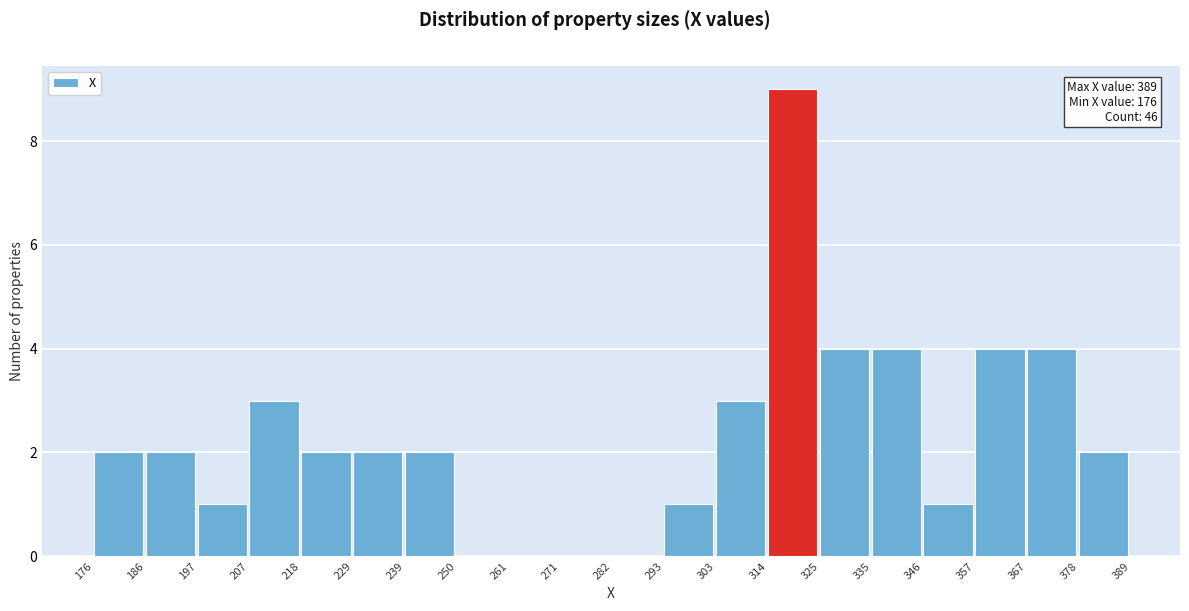

Which range on the x-axis has the tallest bar?

314 to 325